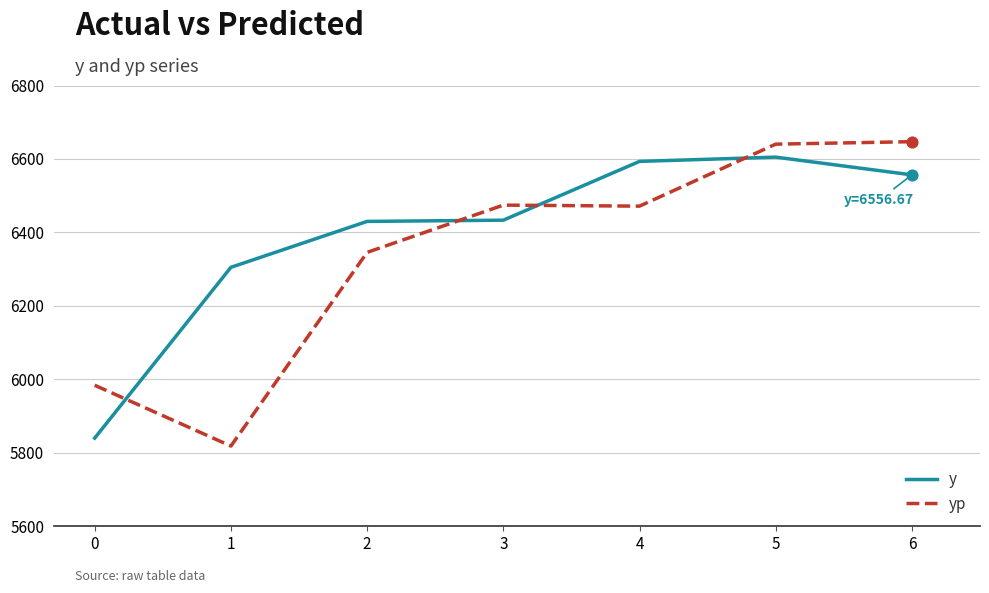

Which series has the largest total across all categories?

y